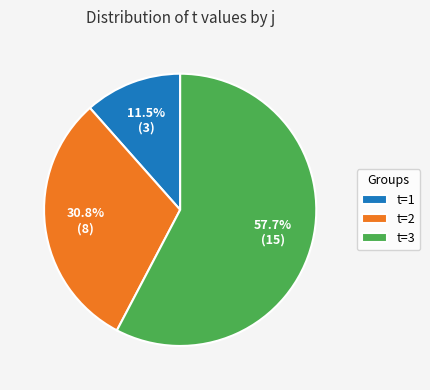

How much of the chart is everything except t=3?

42.3%